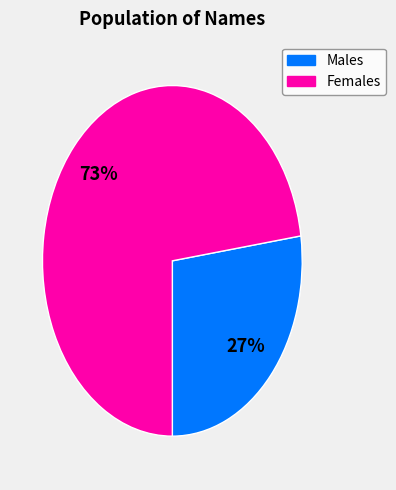

To the nearest percent, what is the average slice percentage?

50%